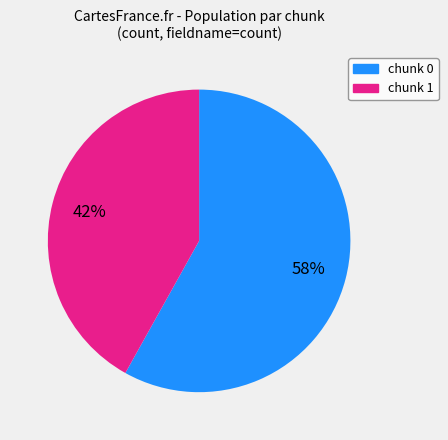

To the nearest percent, what is the difference between the largest and smallest slice percentages?

16%